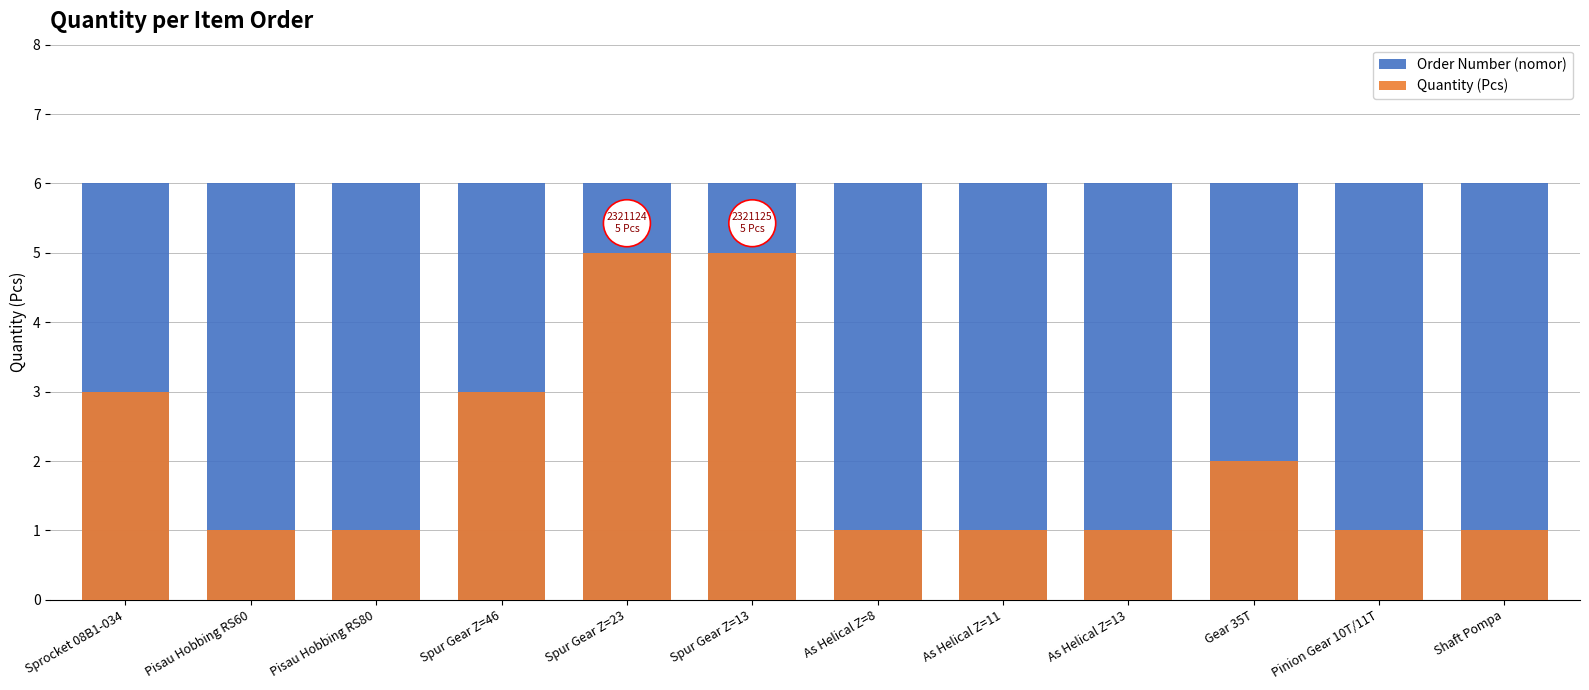

What position from the right is Pisau Hobbing RS80?

10